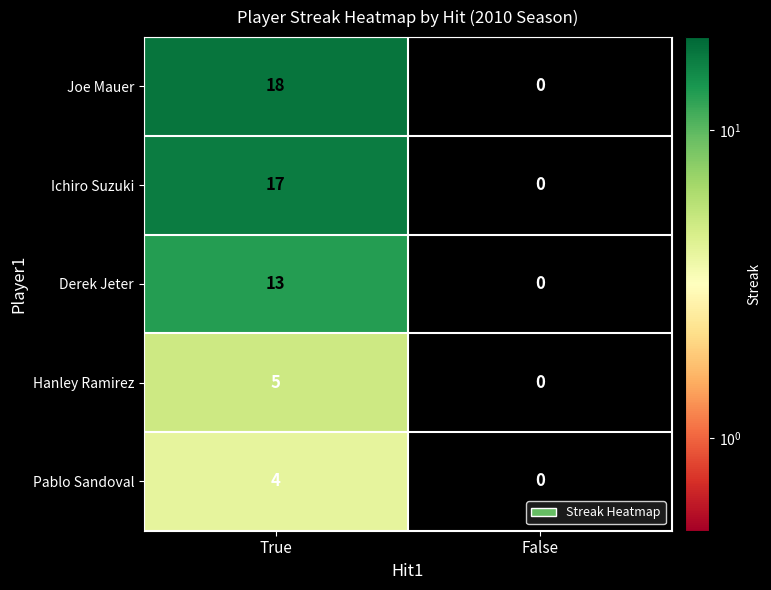

Reading left to right, extract all data points from this chart.

Joe Mauer: 18	0
Ichiro Suzuki: 17	0
Derek Jeter: 13	0
Hanley Ramirez: 5	0
Pablo Sandoval: 4	0